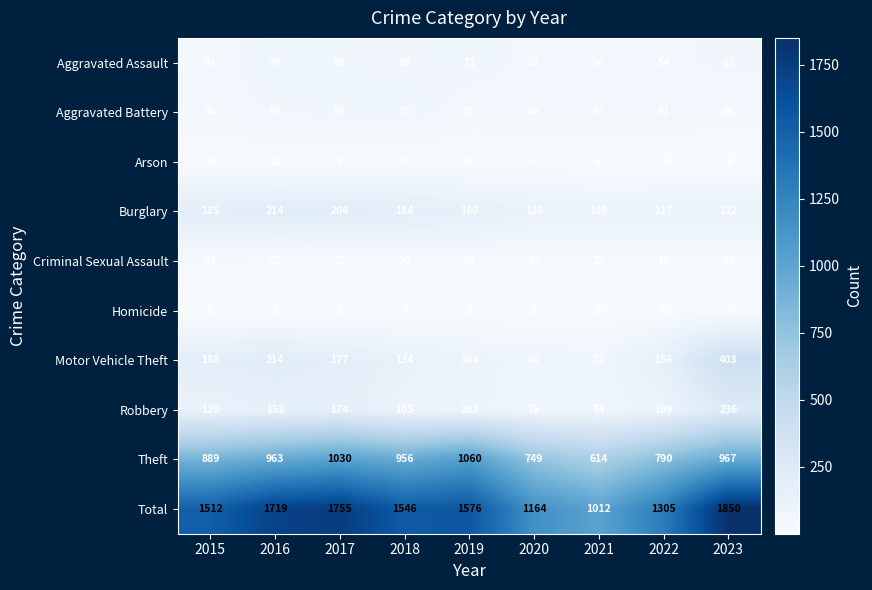

Between 2019 and 2023, which series saw the biggest shift?

Motor Vehicle Theft